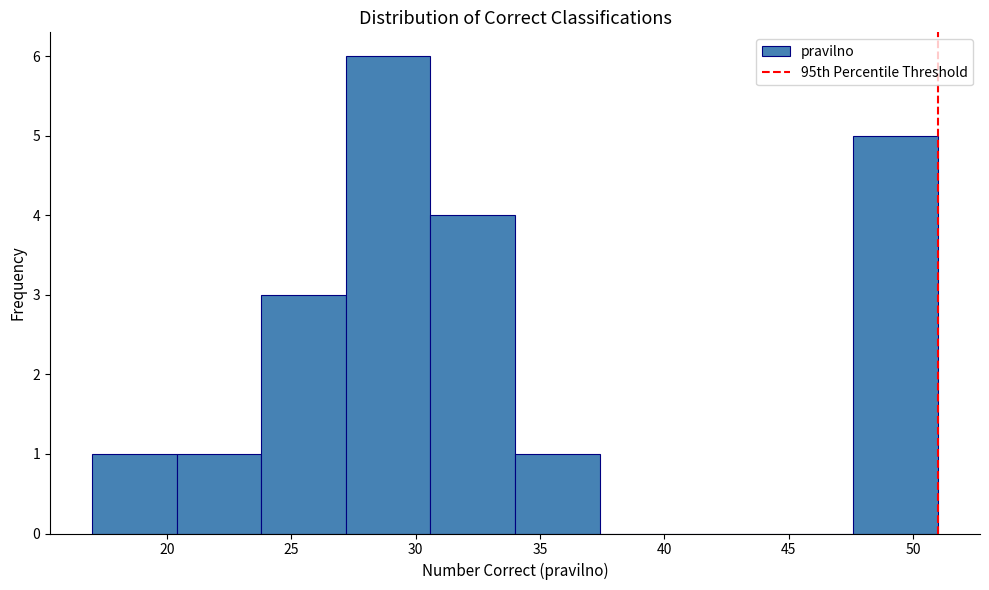

How tall is the bar that spans 27.2 to 30.6 on the x-axis? Neither the bar edges nor the heights are printed on the chart, so give them approximately, as read against the axes.

6